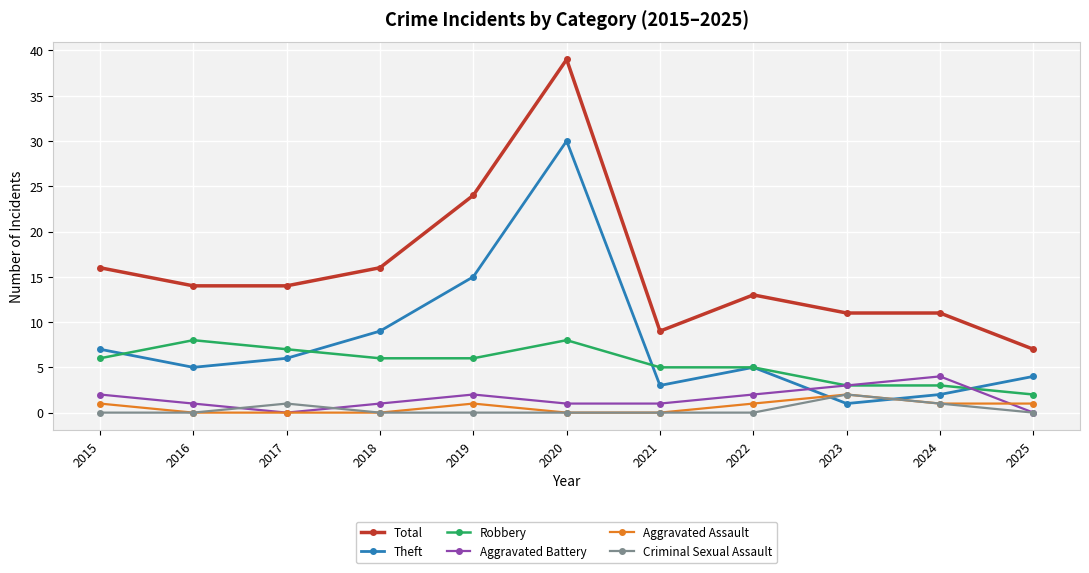

What is the maximum value shown in the chart?

39